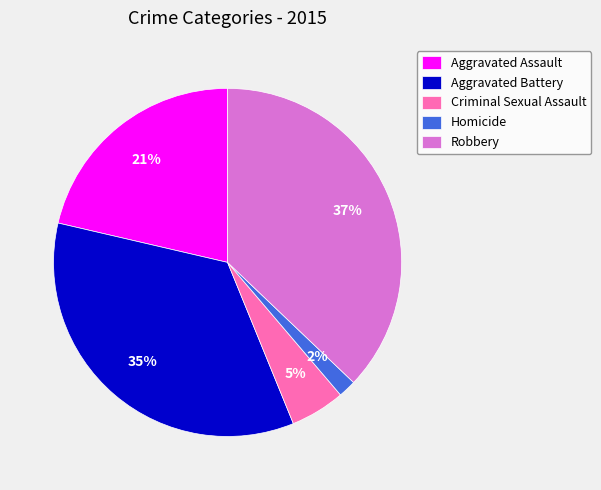

Is the sum of Aggravated Battery and Homicide greater than half?

No